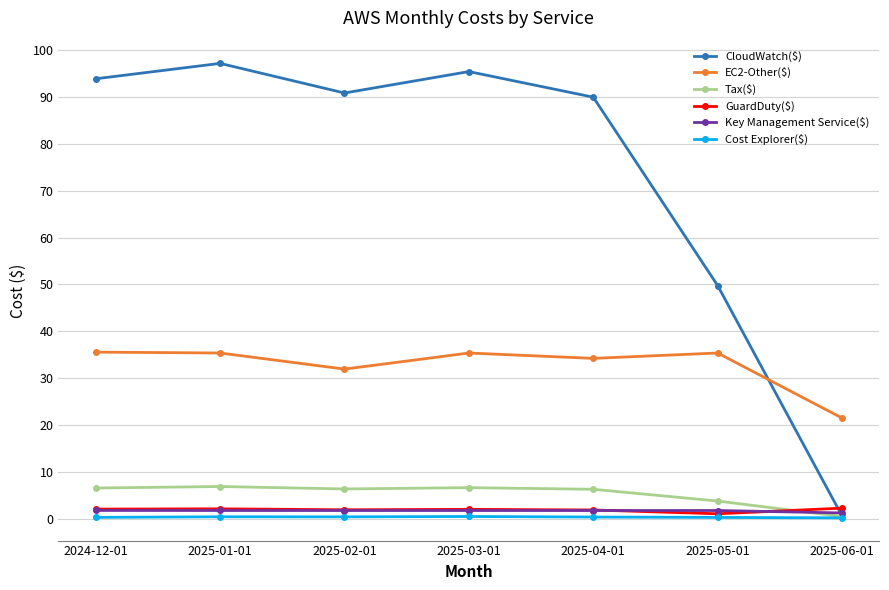

True or false: Cost Explorer($) and Key Management Service($) intersect in this chart.

False